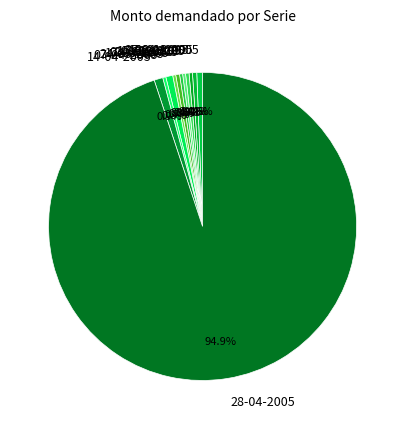

How much of the chart is everything except 03-03-2005?

99.6%